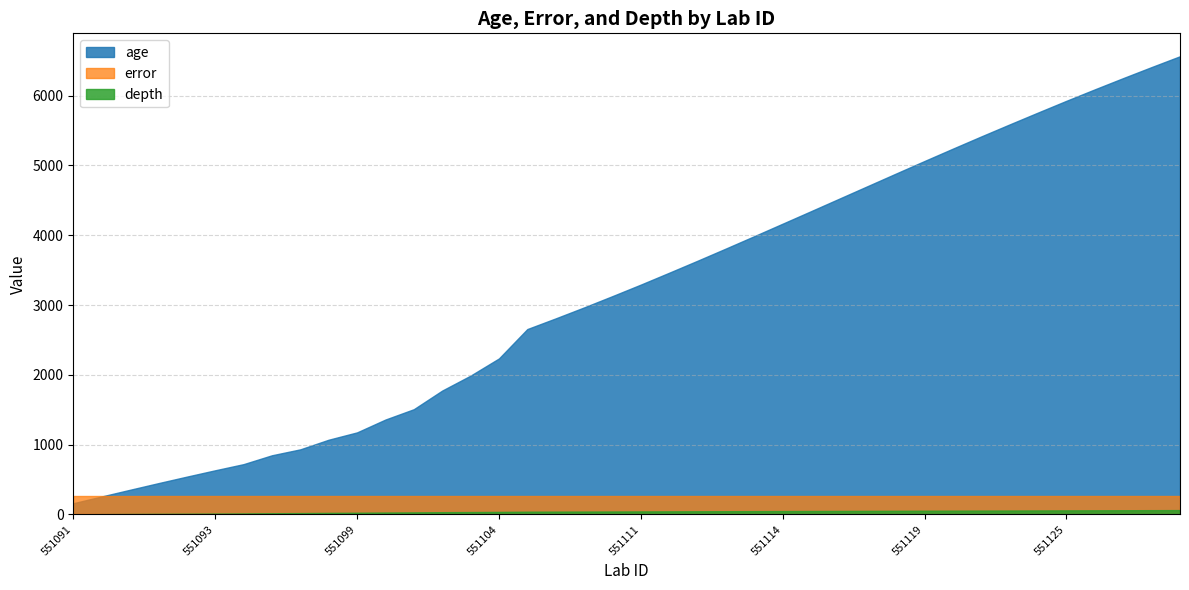

True or false: depth has a value of 54 at 551119.

True